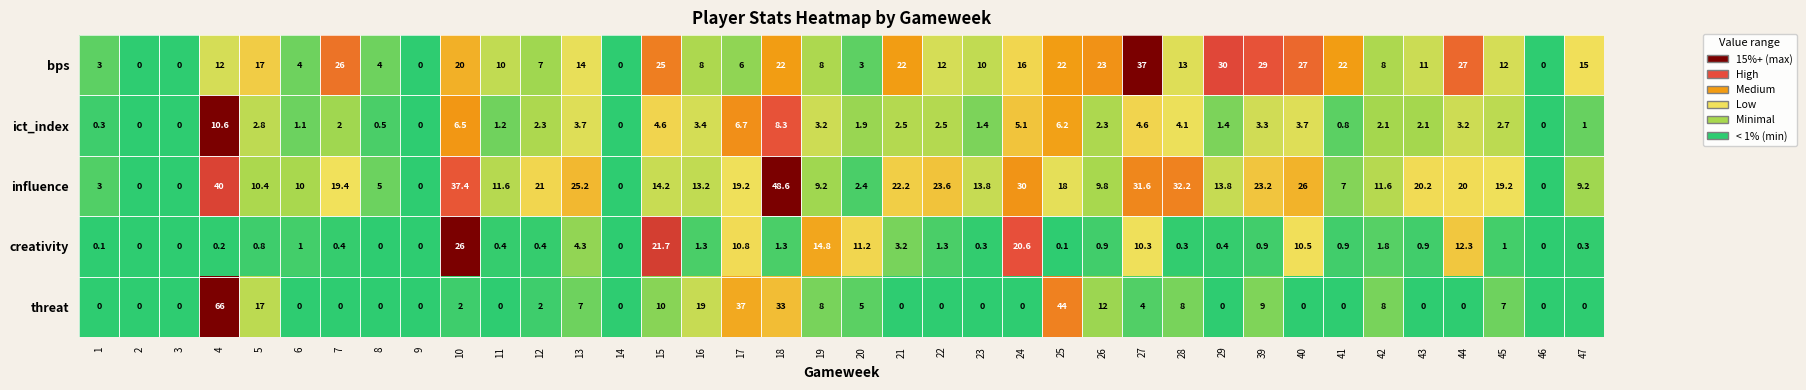

What is the total value across all series at 41?

30.7